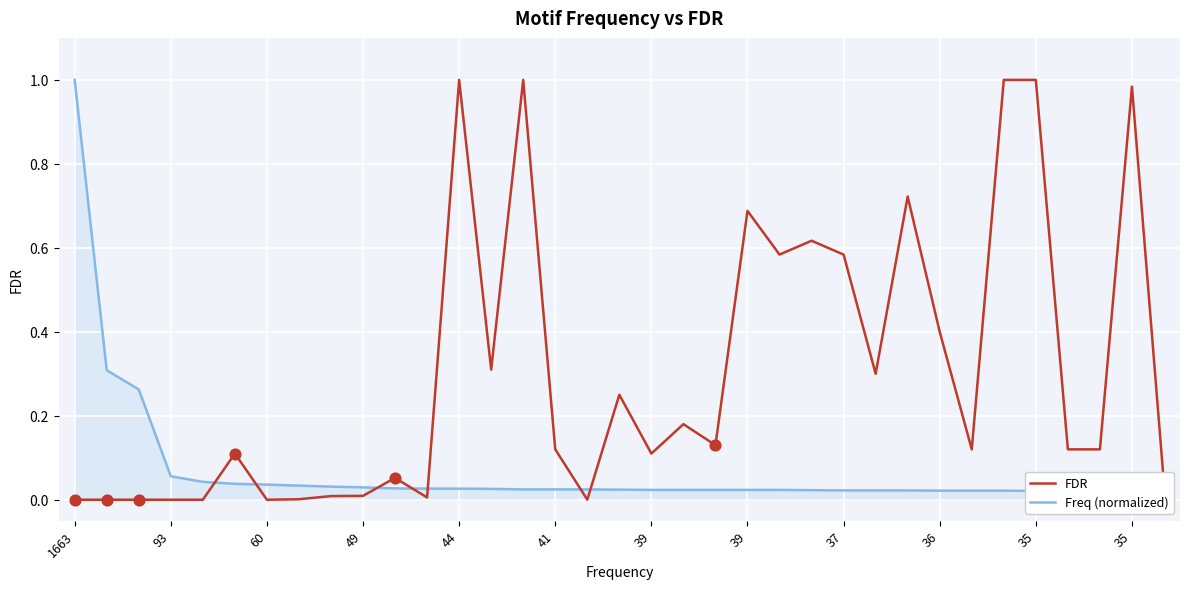

Which series reaches the minimum Y coordinate?

FDR